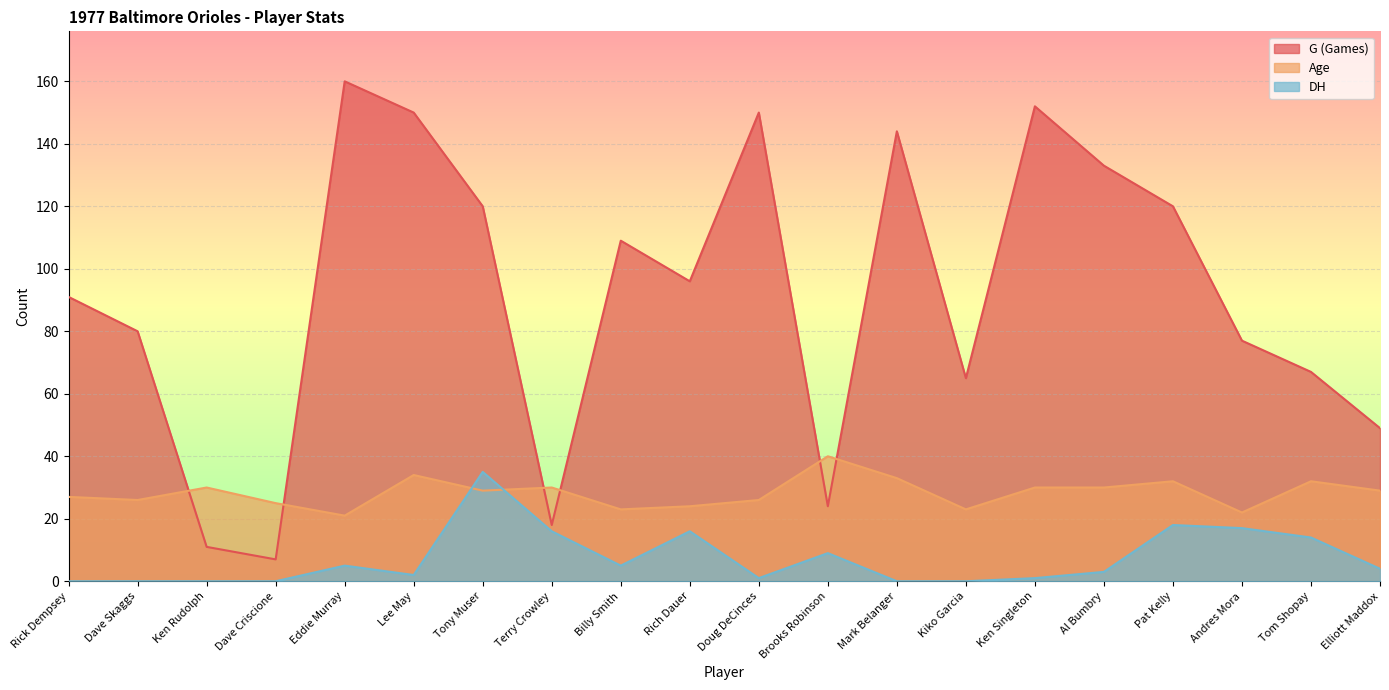

Where is Age nearest to the value 30?

Ken Rudolph